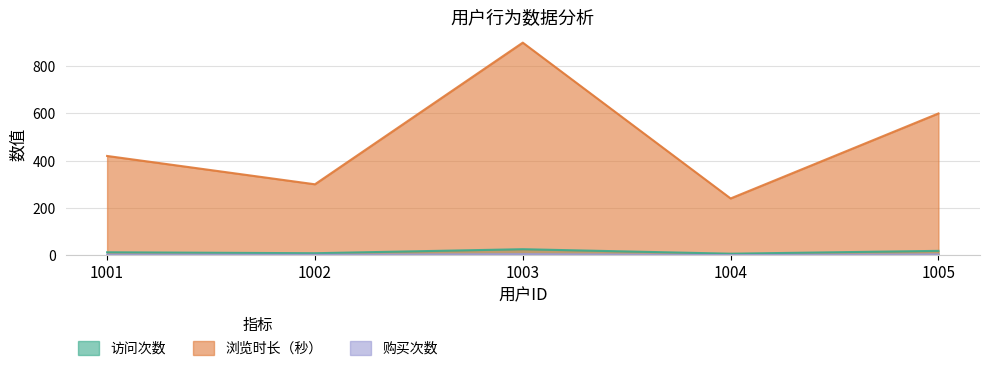

In 访问次数, how many points are lower than both neighbors (excluding endpoints)?

2